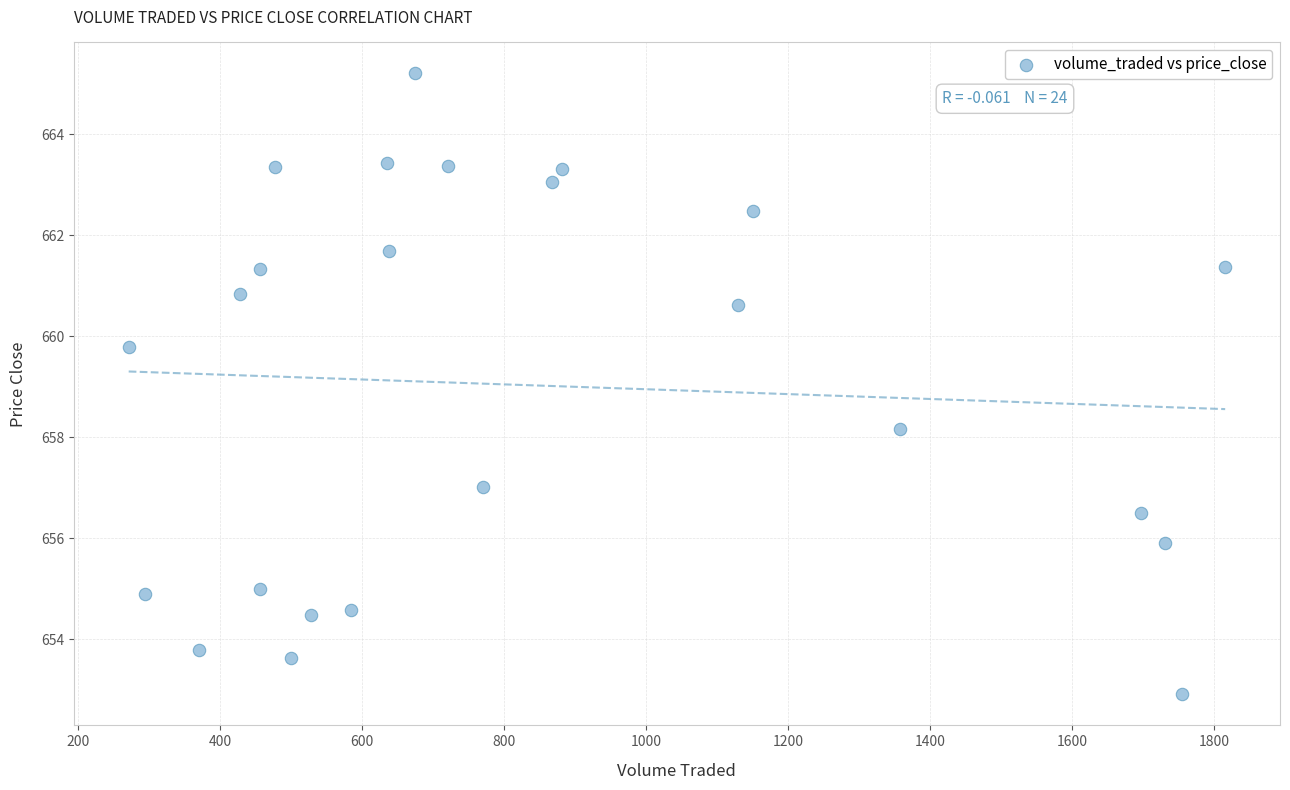

What is the range of X values (max minus min)?

1544.3